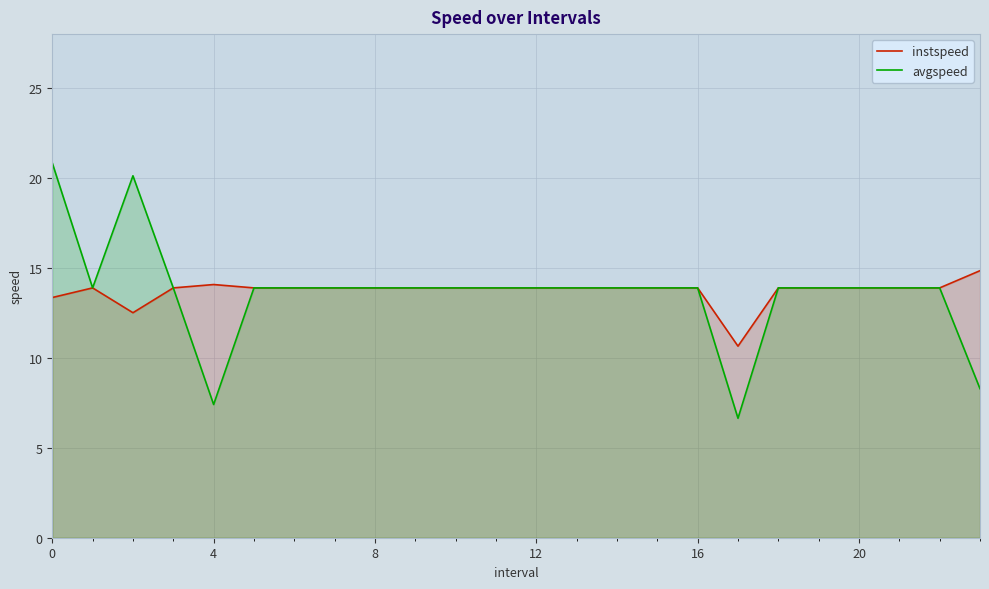

What is the label of the 11th point from the left?

10